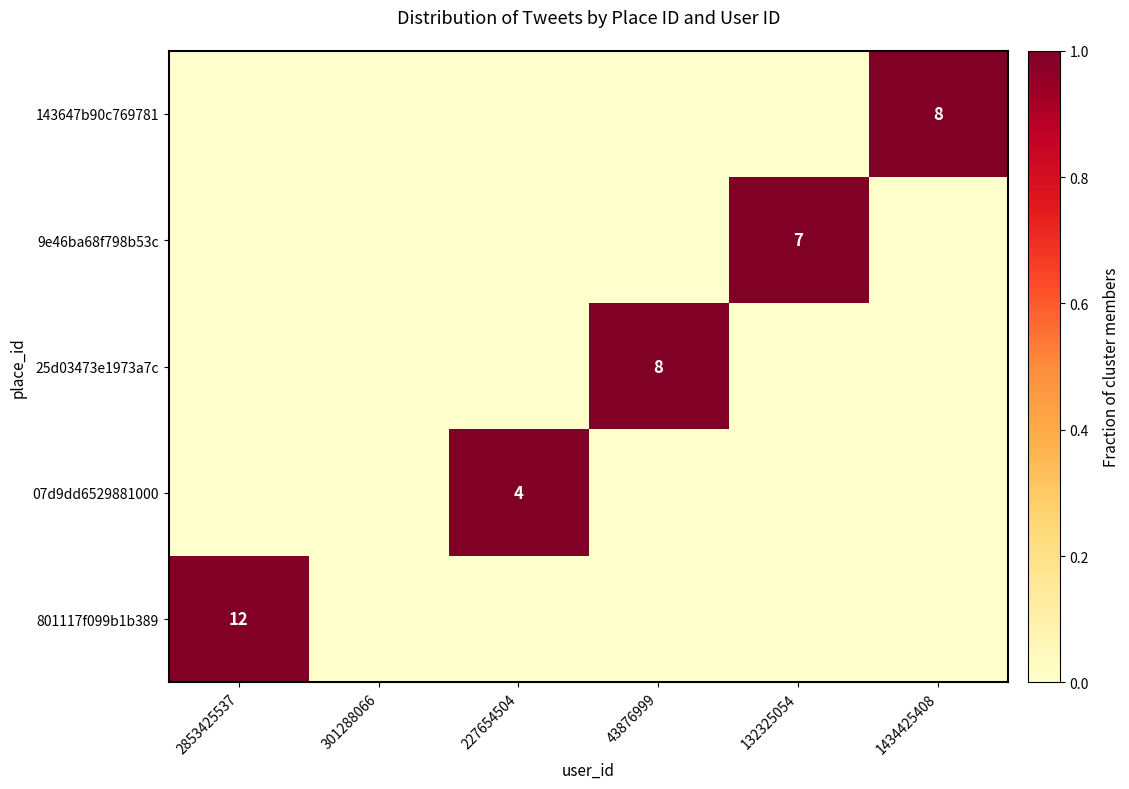

The value of 25d03473e1973a7c at 43876999 is 1. True or false?

True